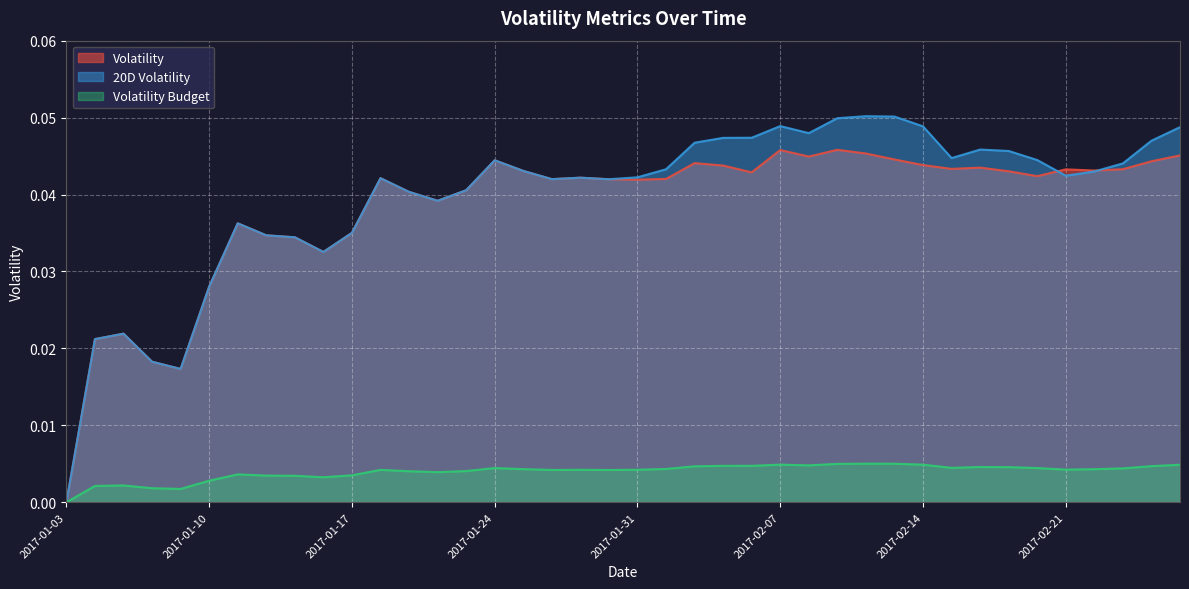

What is the label of the 1st point from the right?

2017-02-27